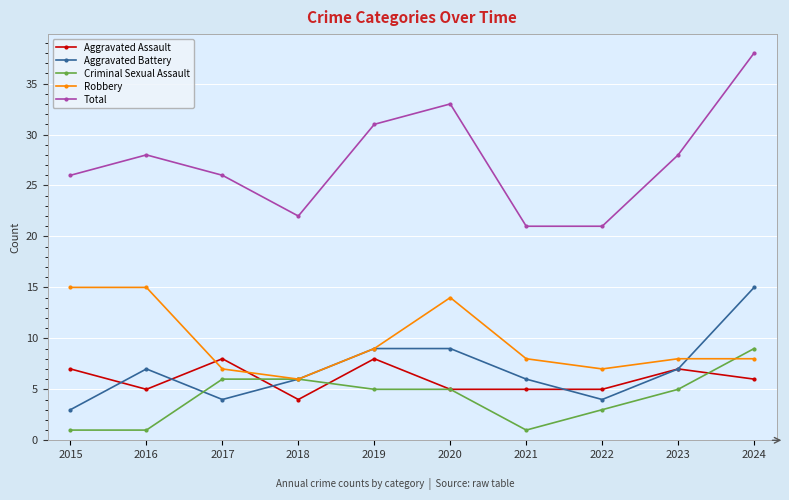

What is the difference between the highest and lowest values at 2016?

27